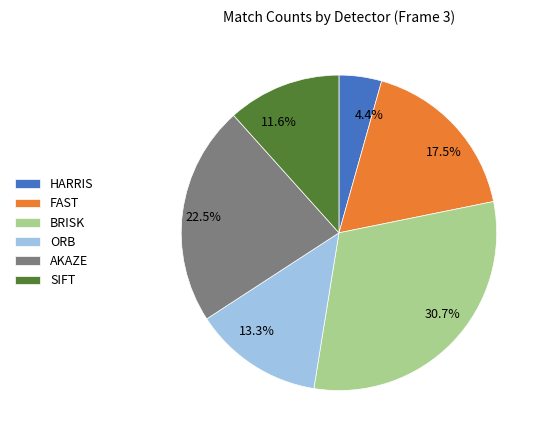

How much of the chart is everything except BRISK?

69.3%